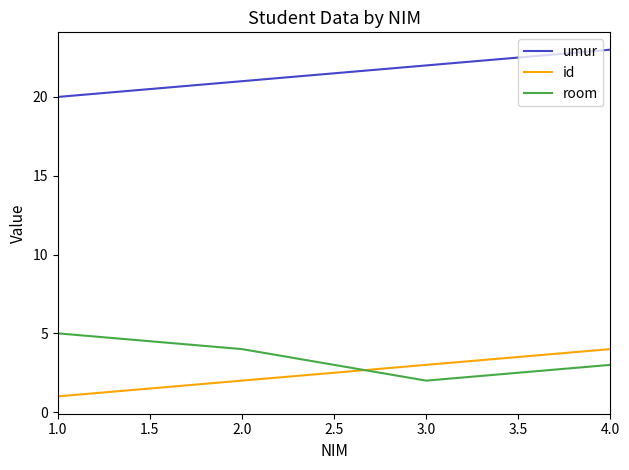

What are all the series names shown in the legend?

umur, id, room